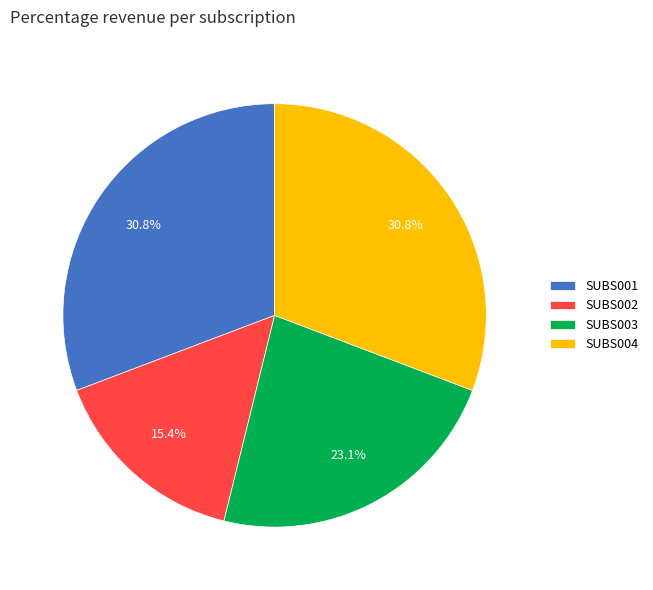

Which category has the smallest portion of the pie?

SUBS002